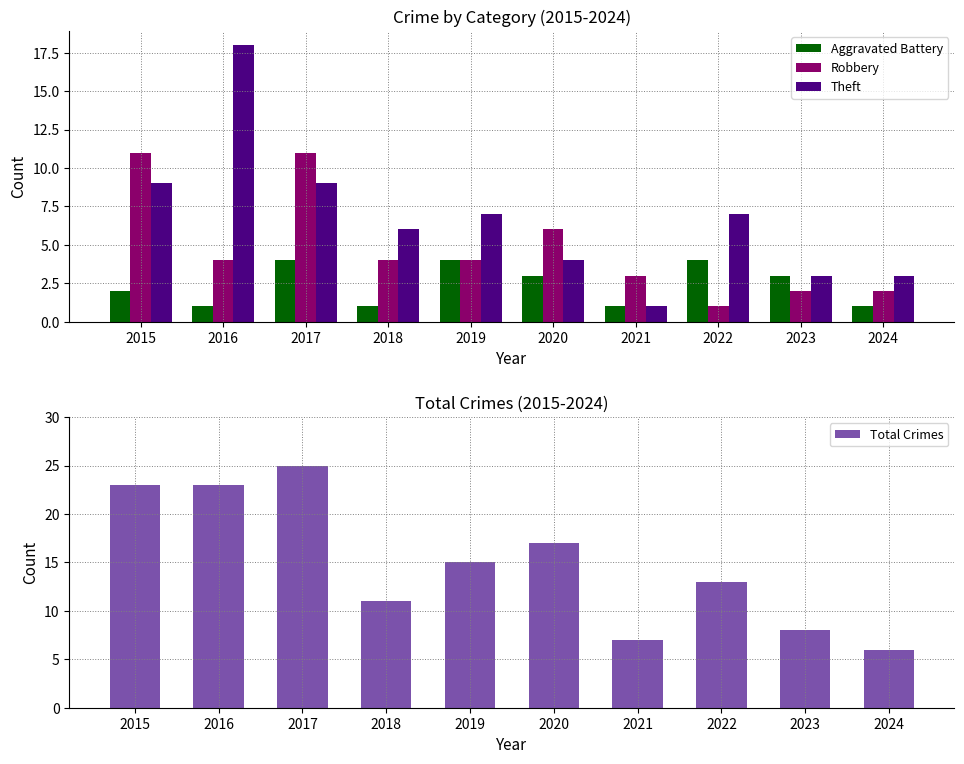

Which category has the lowest value across all series?

2016